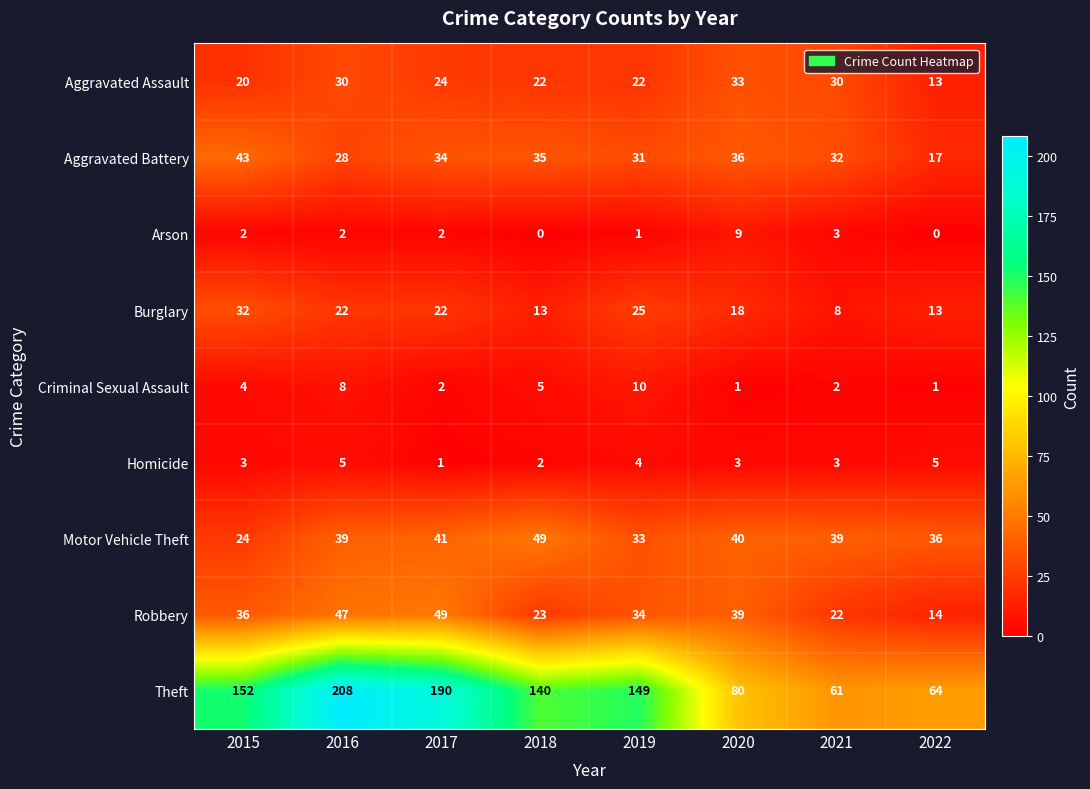

What is the spread (max minus min) of values at 2020?

79